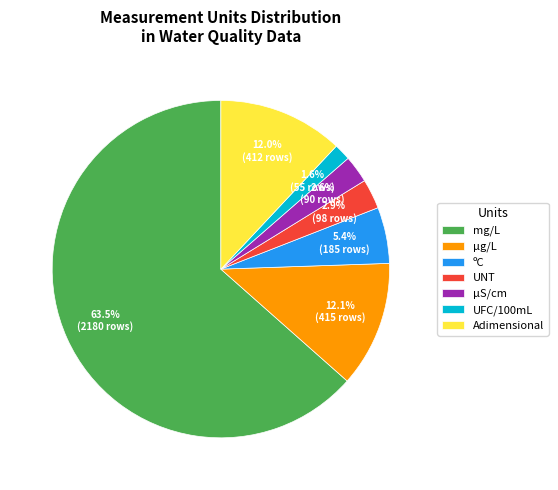

Which slice represents more than half of the pie?

mg/L